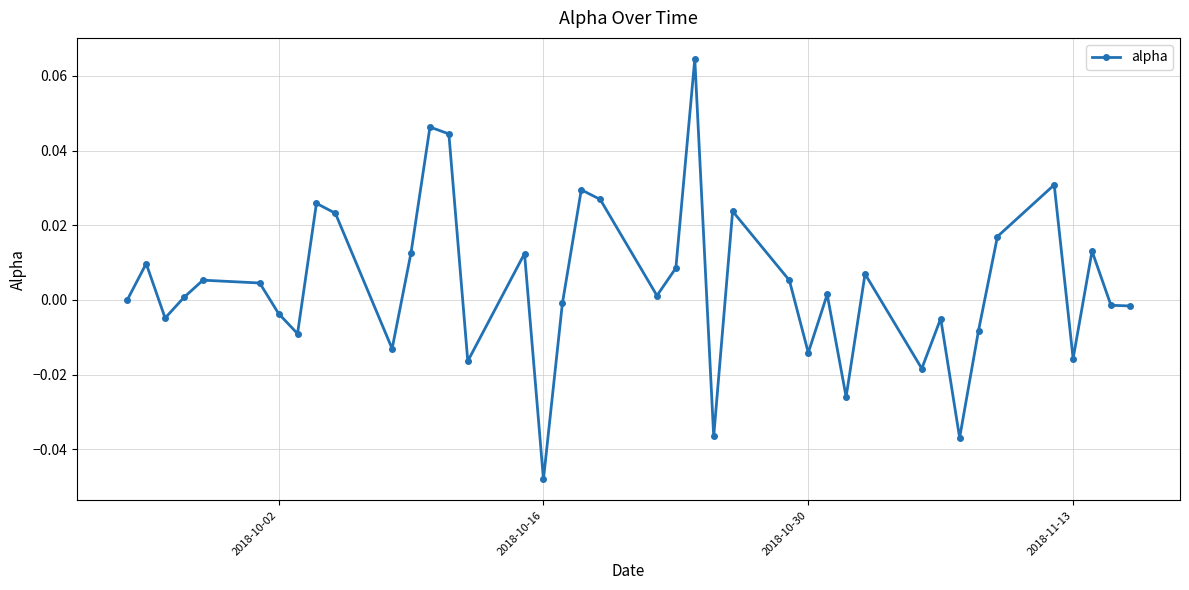

True or false: there are more than 2 points higher than both neighbors.

True